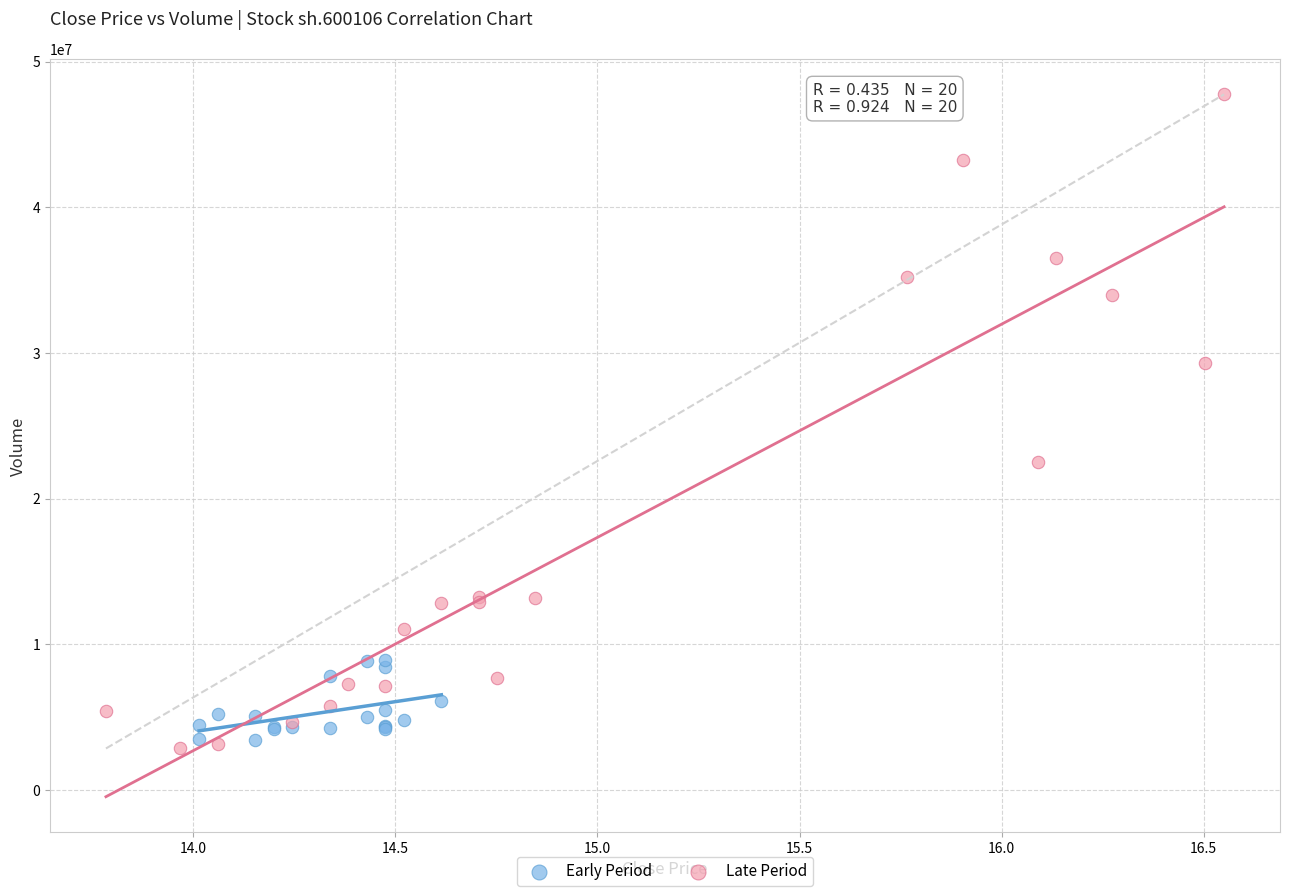

What are all the series names shown in the legend?

Early Period, Late Period